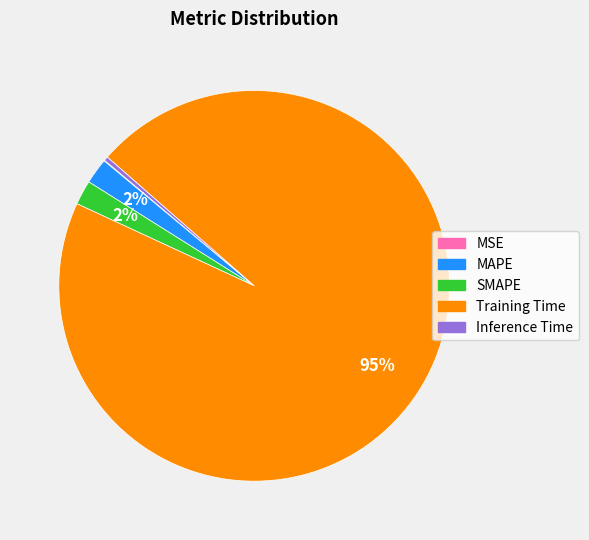

To the nearest percent, what is the difference between the MAPE and Inference Time slice percentages?

2%